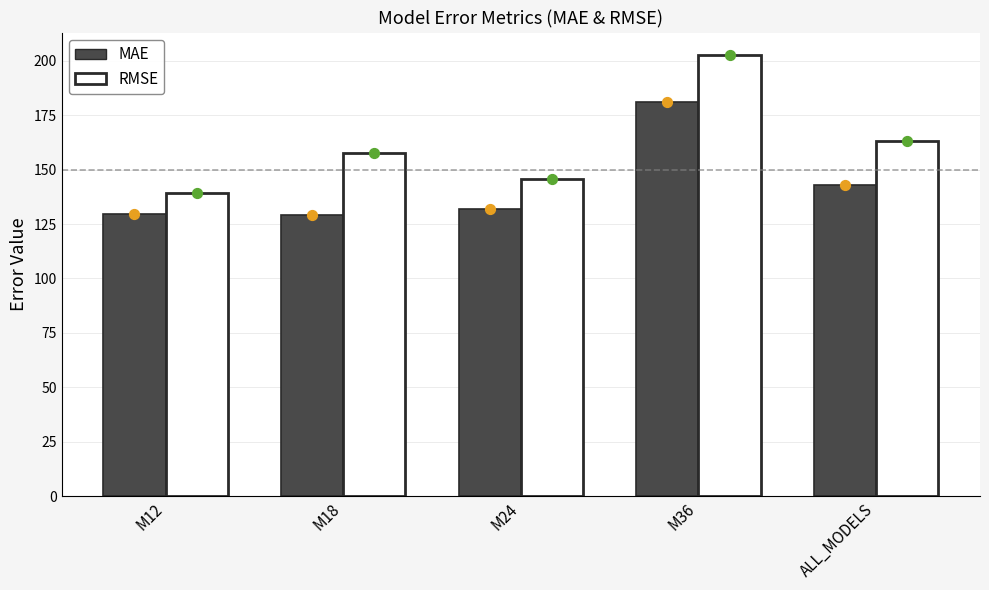

Which series has the largest Y range (max minus min)?

RMSE